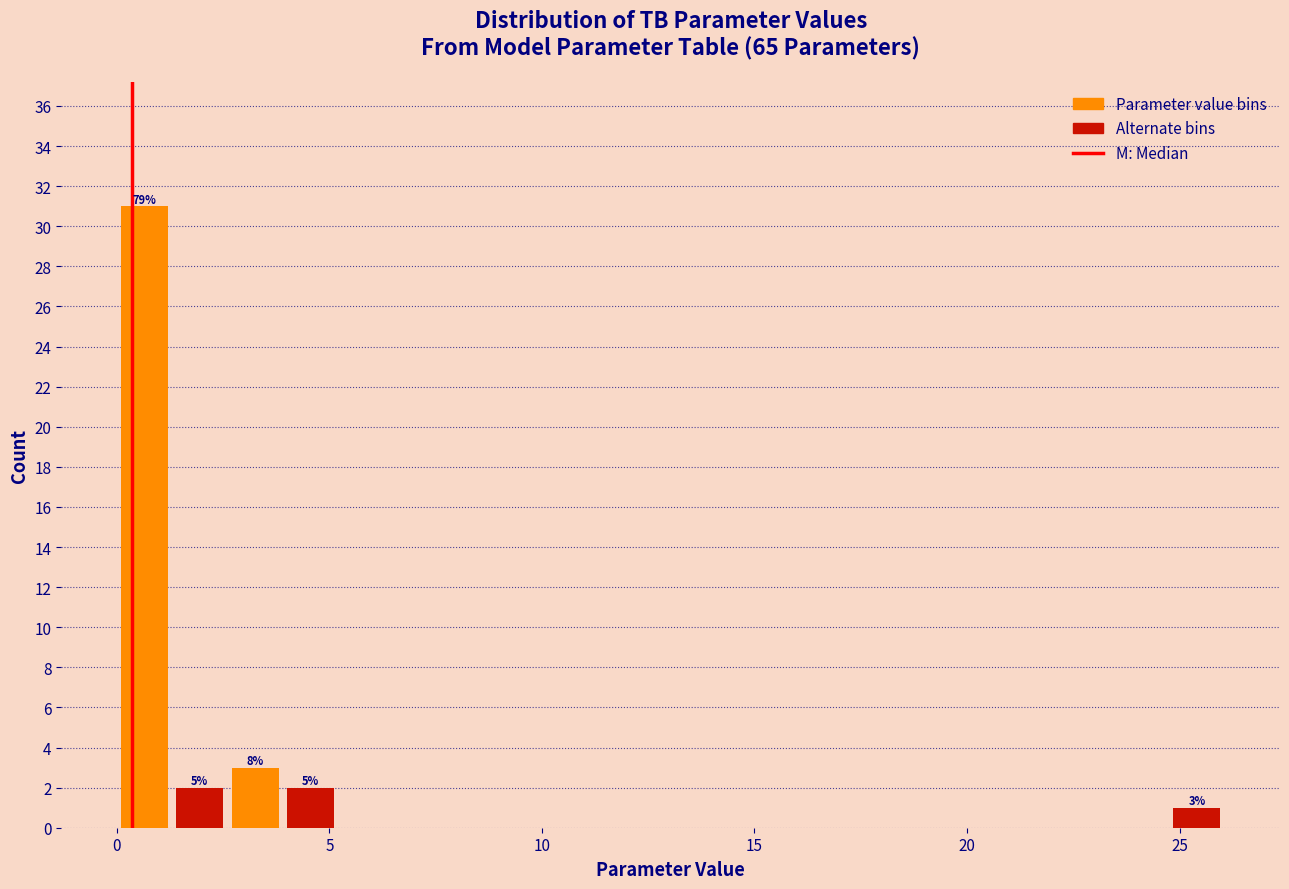

Read against the x-axis, roughly where is the centre of the tallest bar?

0.5